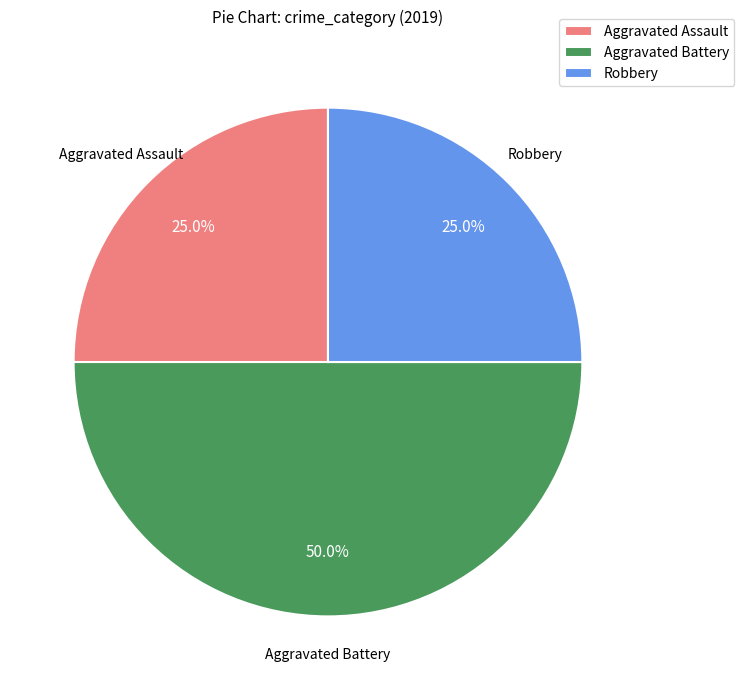

To the nearest percent, what is the combined percentage of Aggravated Assault and Aggravated Battery?

75%